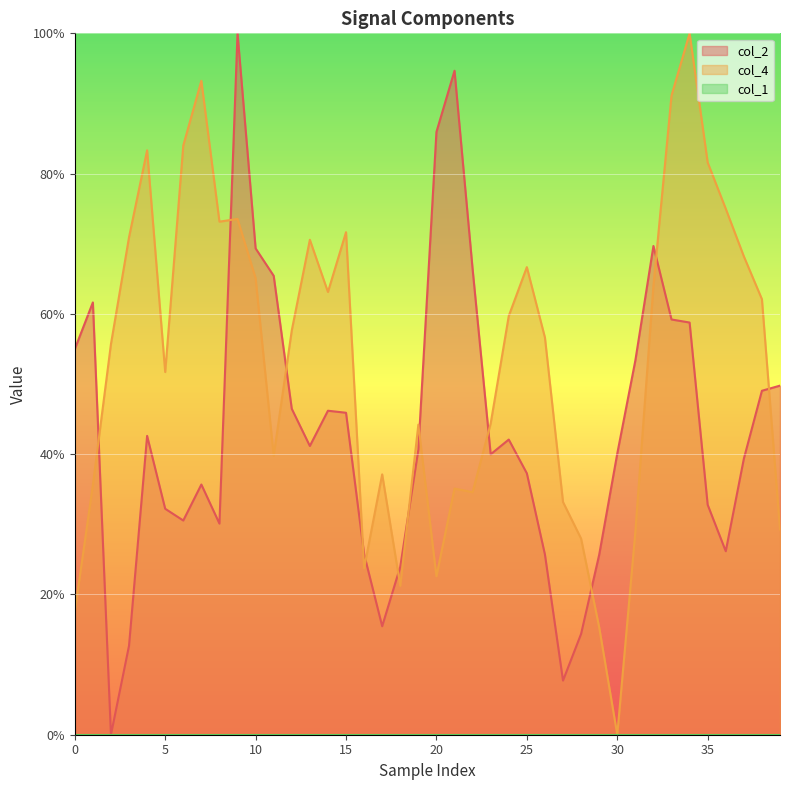

What is the sum of the col_4 values at 33 and 15?

1.6